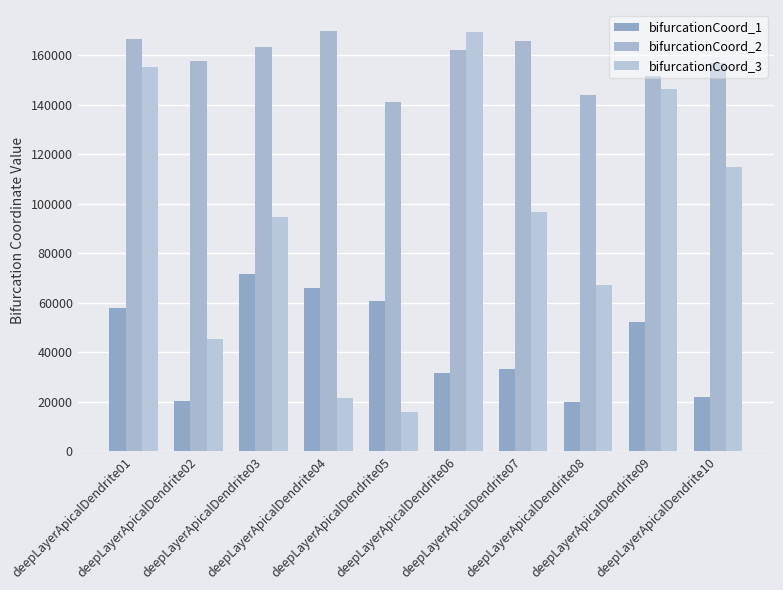

Which category has the highest value in the bifurcationCoord_2 series?

deepLayerApicalDendrite04